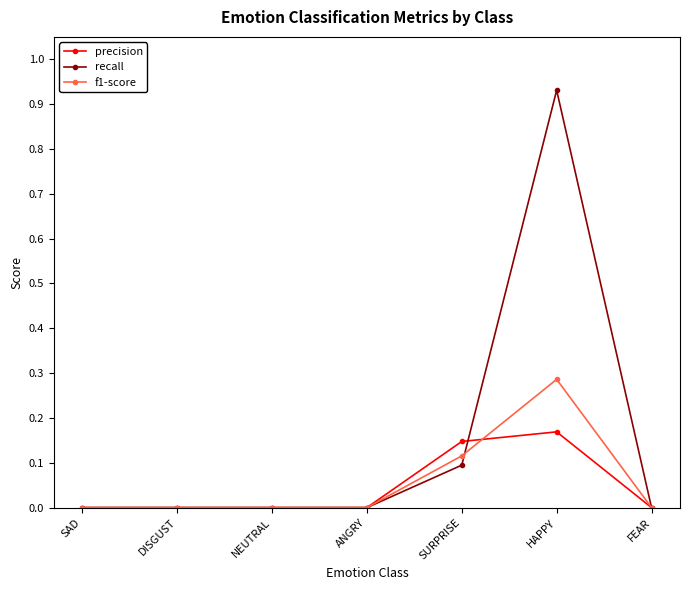

The precision series shows 0.1 at HAPPY. True or false?

False